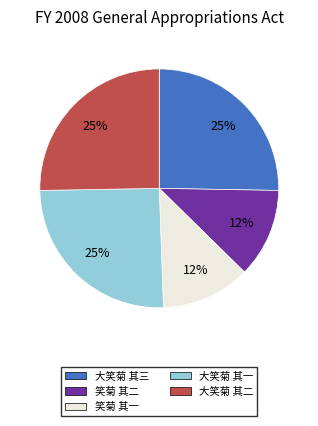

How many segments does this pie chart have?

5